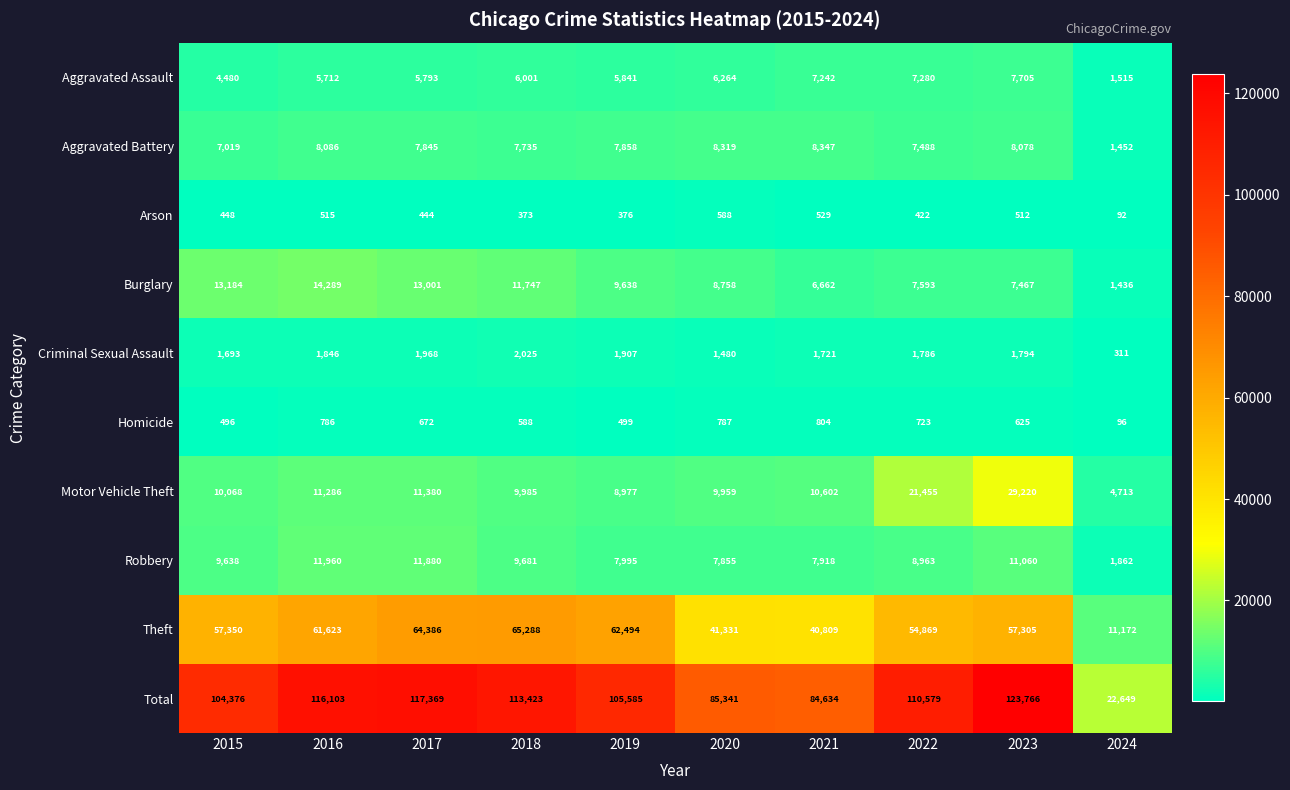

Is it true that Aggravated Assault equals 1515 at 2024?

True